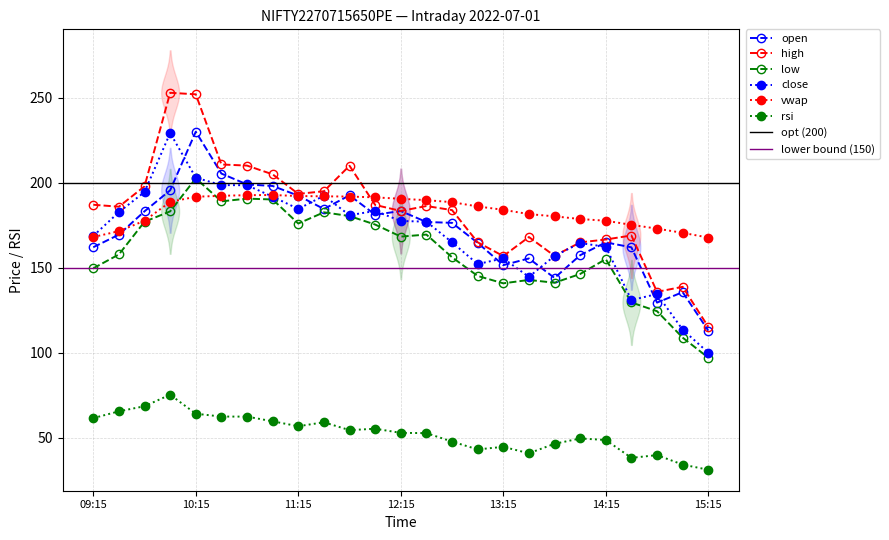

How many values in the high series are below 185?

12